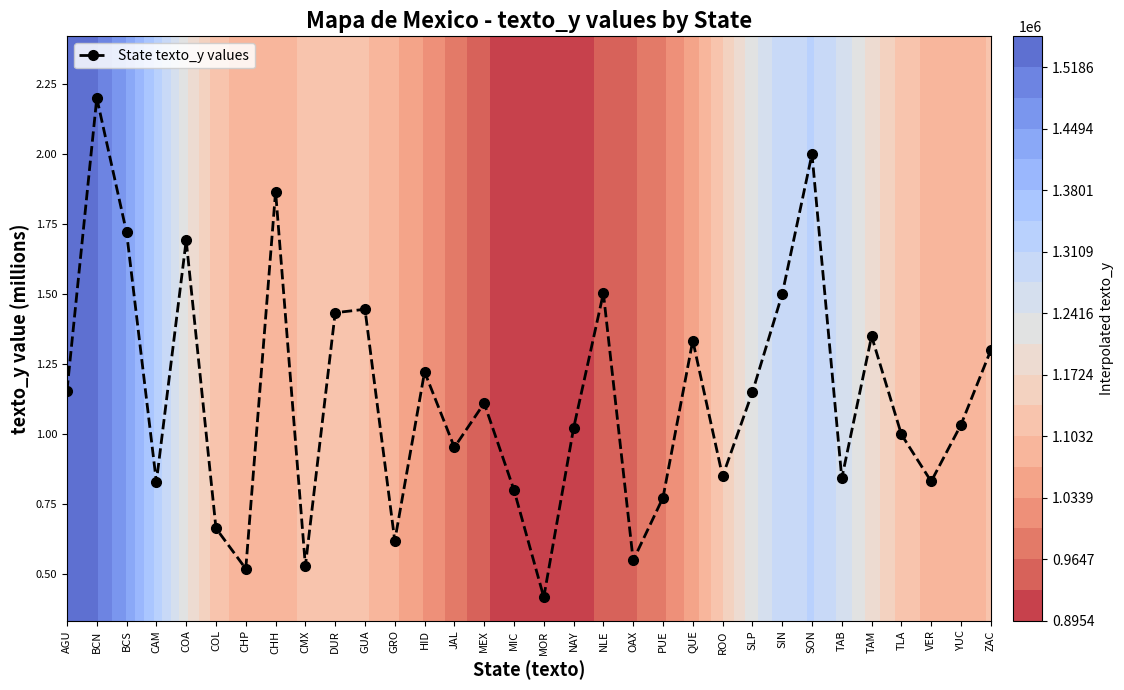

How many categories are shown in the chart?

32